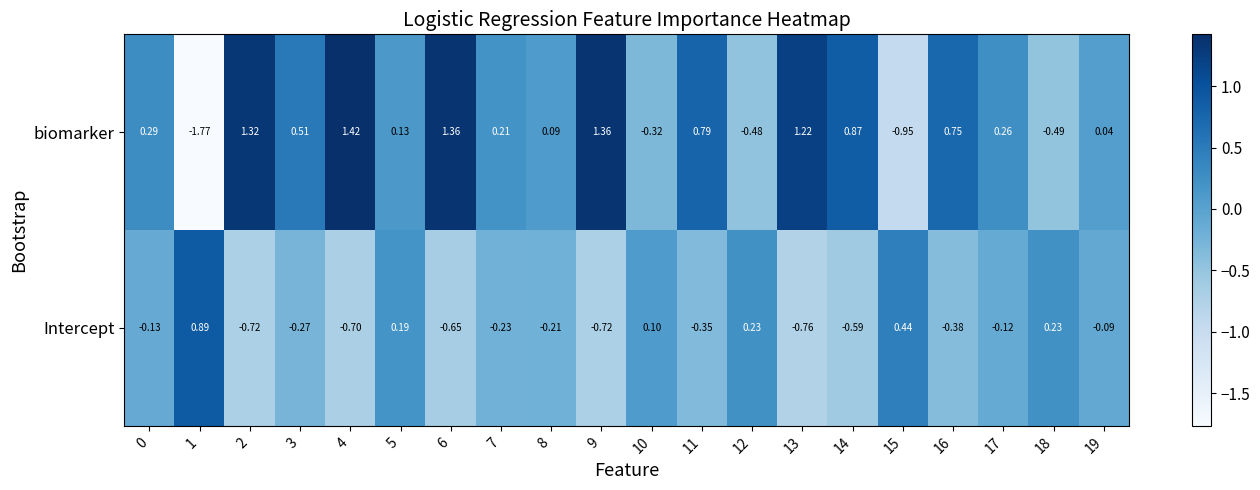

Is the value of Intercept at 8 greater than the value of biomarker at 13?

No